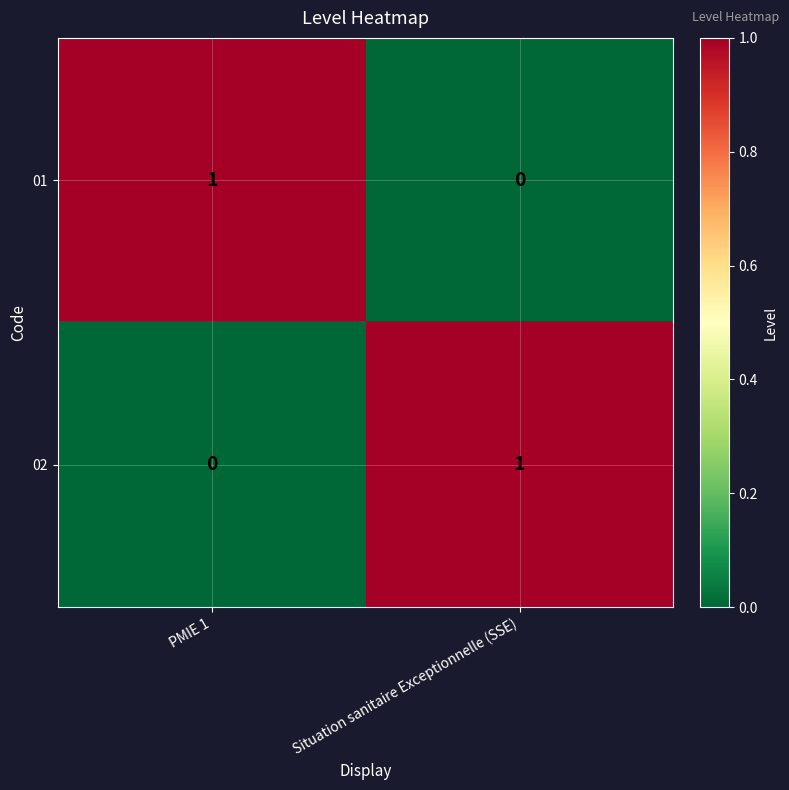

At how many categories does at least one series exceed 0?

2